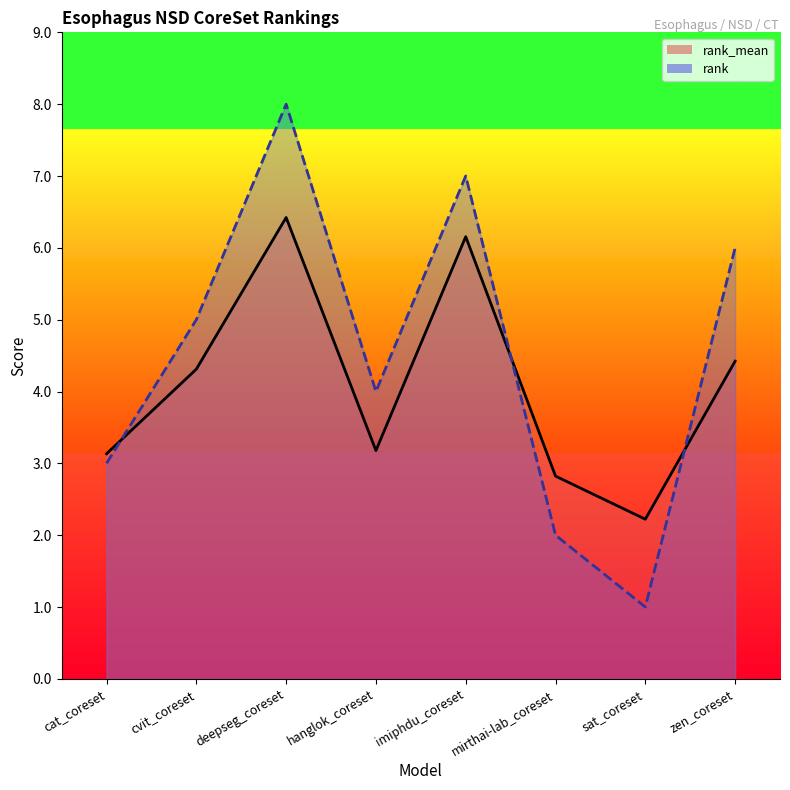

List the series in order of their overall mean, lowest first.

rank_mean, rank